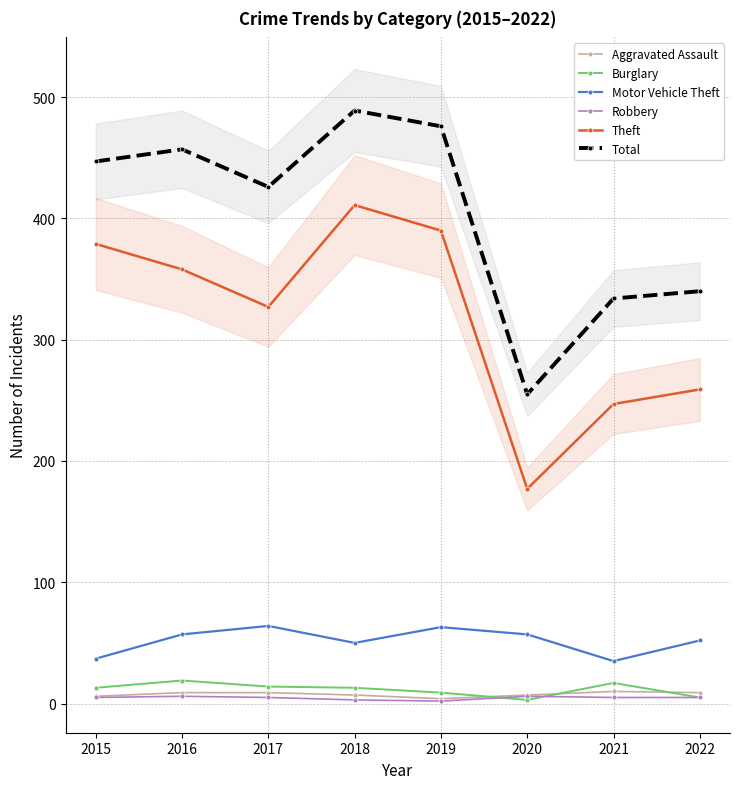

Rank the categories by Theft value from lowest to highest.

2020, 2021, 2022, 2017, 2016, 2015, 2019, 2018